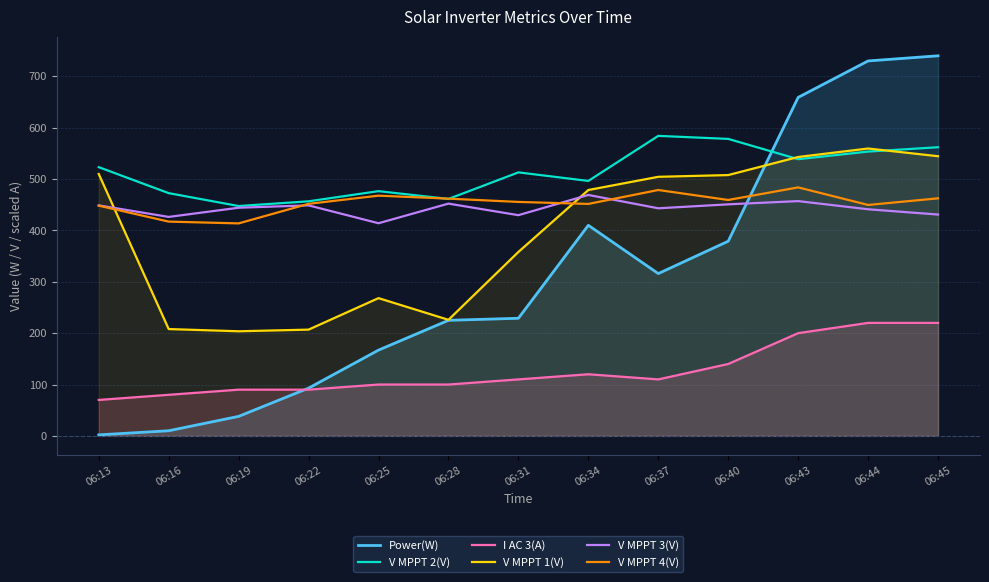

Reading left to right, what are all the values shown in this chart?

Power(W): 06:13=2.0	06:16=10.0	06:19=38.0	06:22=93.0	06:25=167.0	06:28=225.0	06:31=229.0	06:34=410.0	06:37=316.0	06:40=379.0	06:43=659.0	06:44=730.0	06:45=740.0
V MPPT 2(V): 06:13=523.2	06:16=472.6	06:19=447.5	06:22=456.7	06:25=476.5	06:28=461.3	06:31=513.0	06:34=496.4	06:37=584.1	06:40=578.2	06:43=538.7	06:44=553.5	06:45=562.0
I AC 3(A): 06:13=70.0	06:16=80.0	06:19=90.0	06:22=90.0	06:25=100.0	06:28=100.0	06:31=110.0	06:34=120.0	06:37=110.0	06:40=140.0	06:43=200.0	06:44=220.0	06:45=220.0
V MPPT 1(V): 06:13=509.9	06:16=208.0	06:19=203.7	06:22=206.9	06:25=268.2	06:28=226.0	06:31=358.1	06:34=478.7	06:37=504.4	06:40=507.8	06:43=543.0	06:44=559.5	06:45=544.5
V MPPT 3(V): 06:13=448.8	06:16=426.3	06:19=444.2	06:22=448.8	06:25=414.0	06:28=452.2	06:31=429.7	06:34=469.1	06:37=443.1	06:40=450.8	06:43=457.1	06:44=441.2	06:45=430.9
V MPPT 4(V): 06:13=448.2	06:16=417.2	06:19=413.7	06:22=451.8	06:25=467.7	06:28=461.9	06:31=455.5	06:34=451.6	06:37=478.7	06:40=459.3	06:43=483.8	06:44=449.6	06:45=462.5